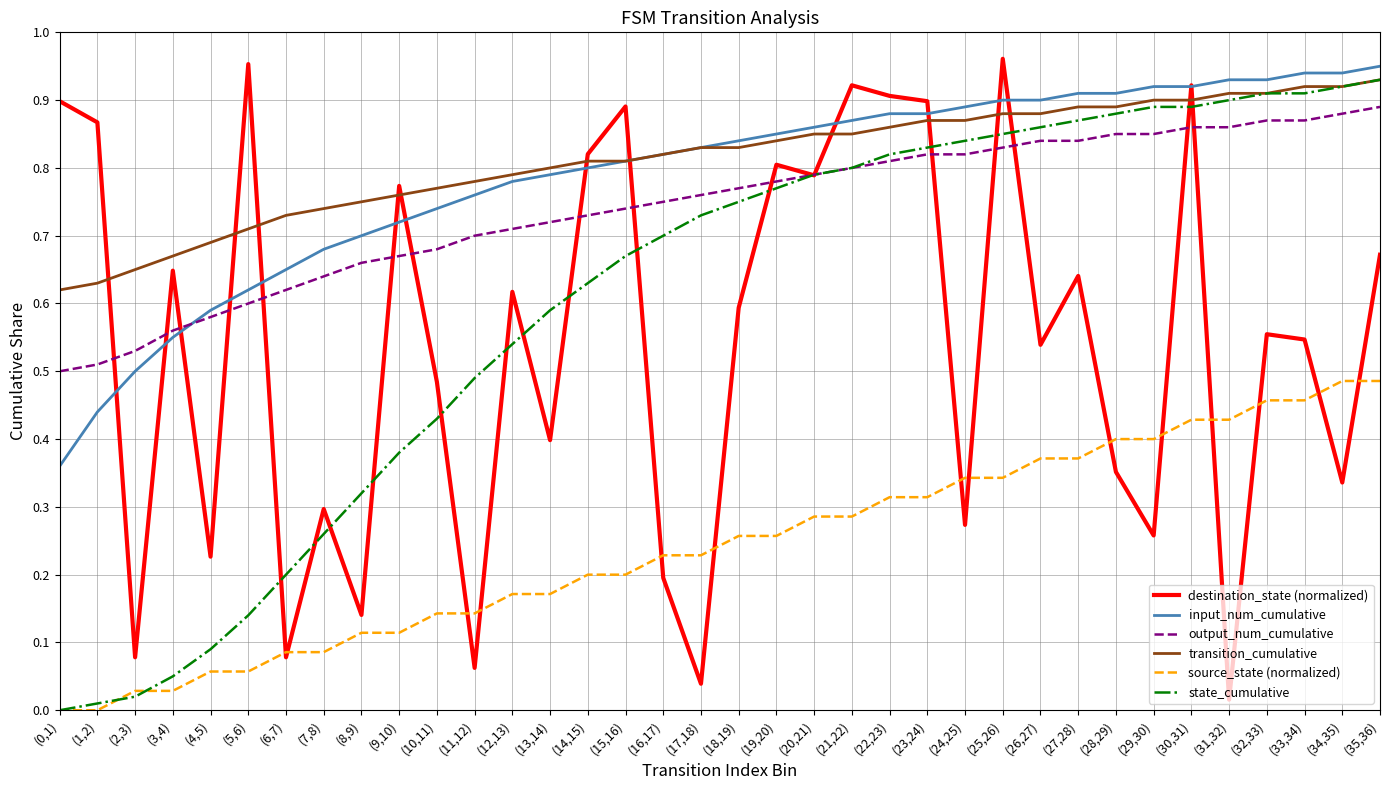

True or false: transition_cumulative and output_num_cumulative cross at least once.

False